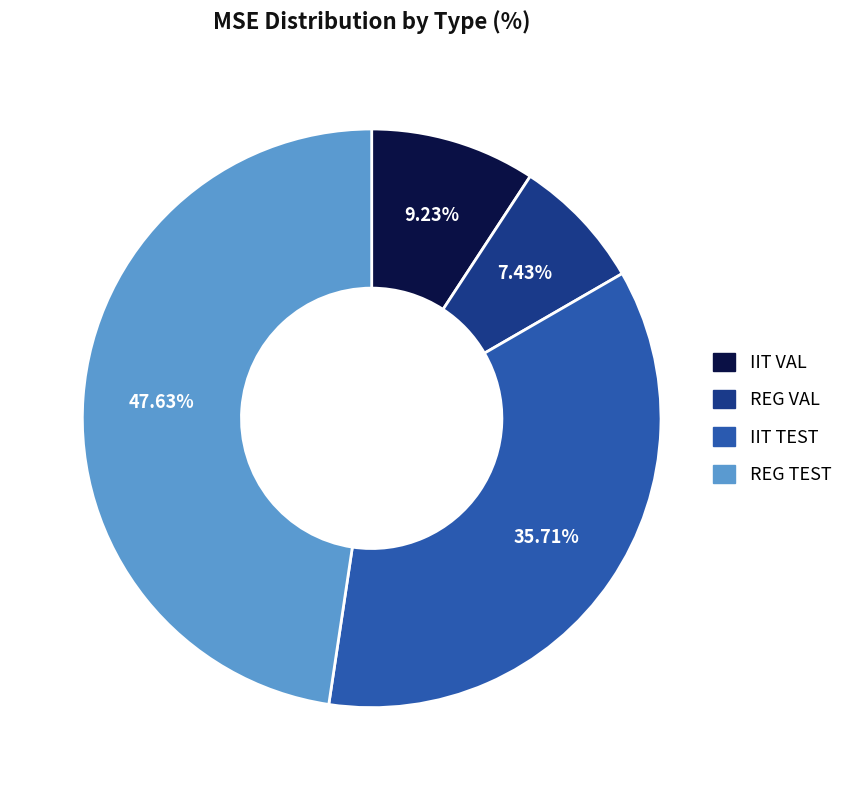

Rank the categories by value from lowest to highest.

REG VAL, IIT VAL, IIT TEST, REG TEST